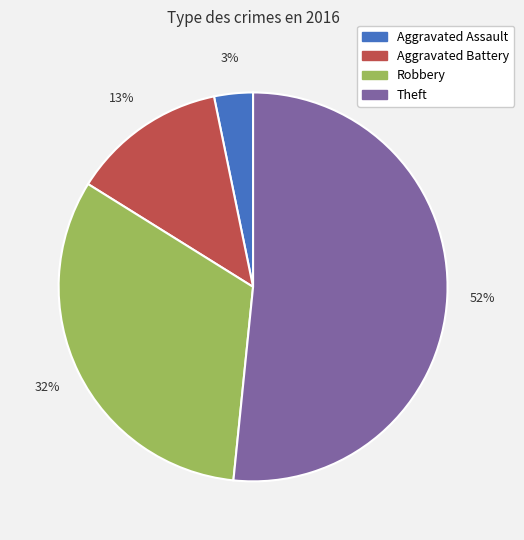

Does any single category account for the majority?

Yes